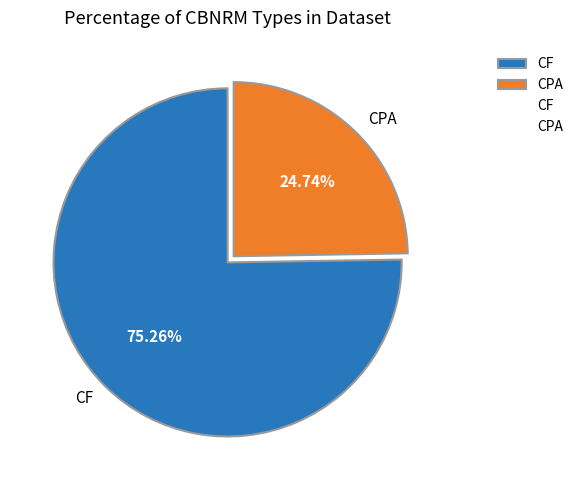

How many segments does this pie chart have?

2